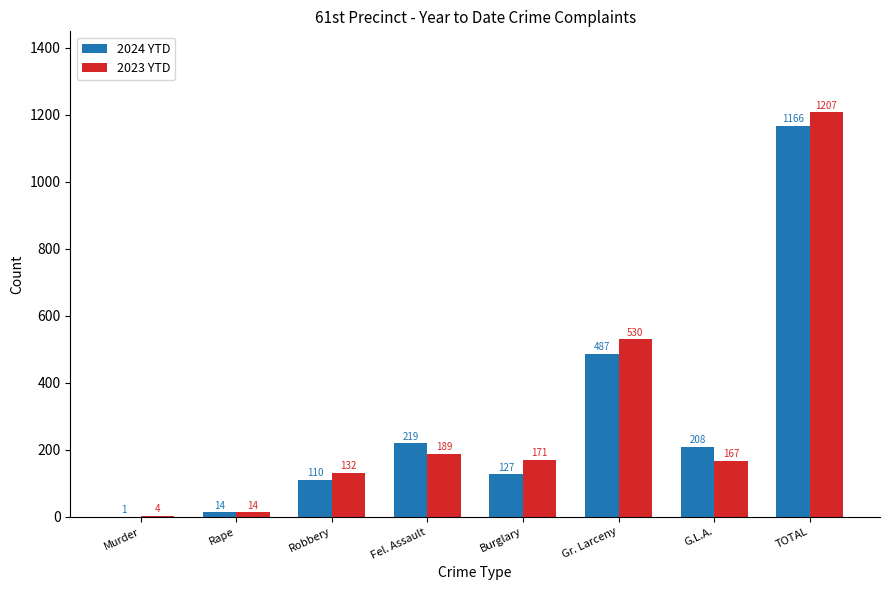

How many groups of bars are there?

8